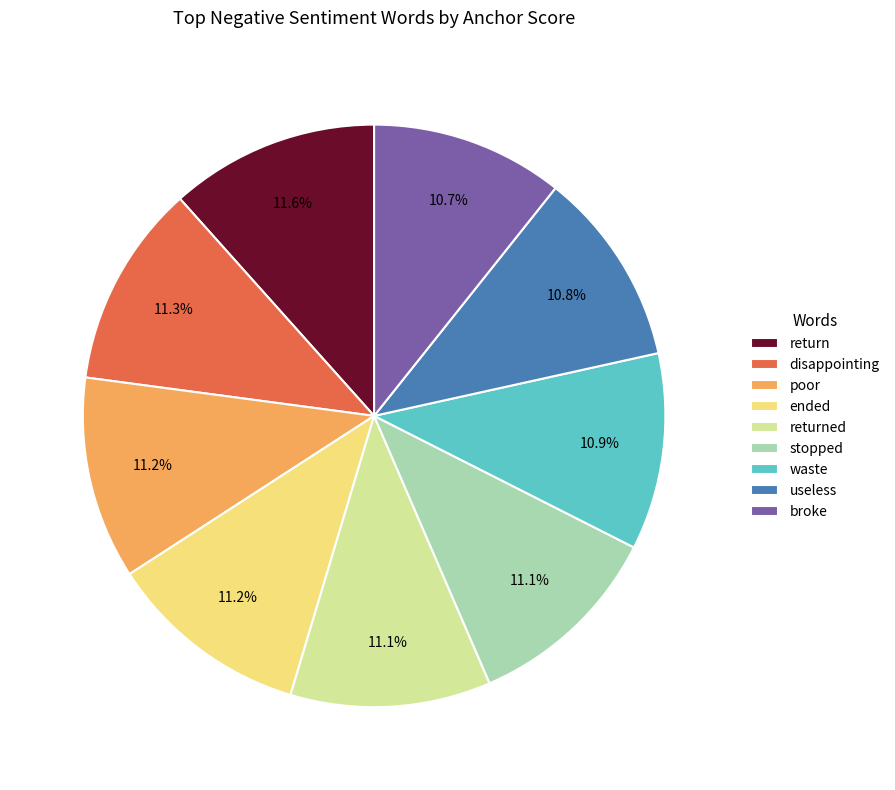

To the nearest percent, what is the difference between the broke and disappointing slice percentages?

1%